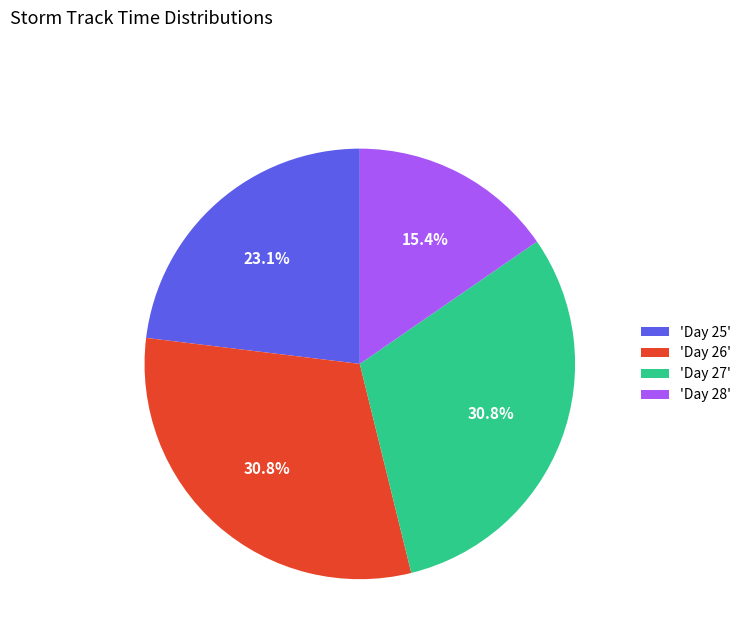

Between 'Day 25' and 'Day 26', which is larger?

'Day 26'